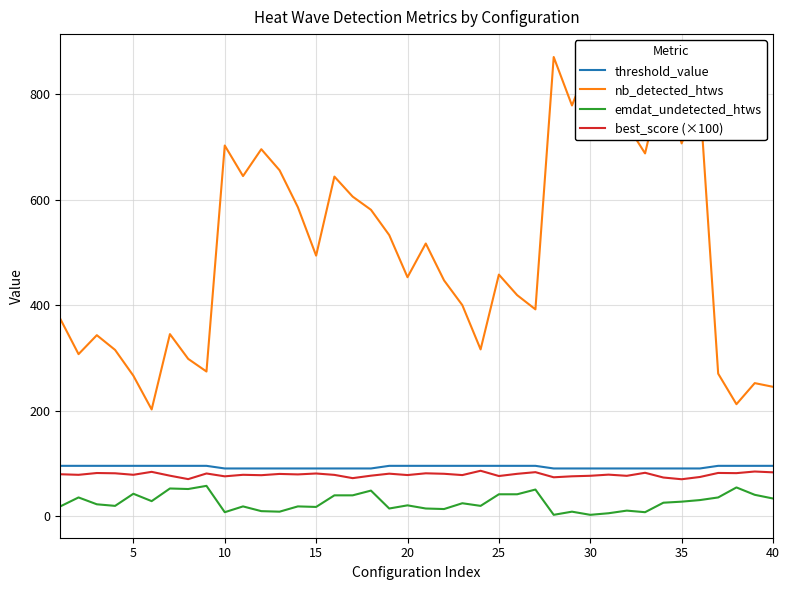

True or false: nb_detected_htws and emdat_undetected_htws intersect in this chart.

False